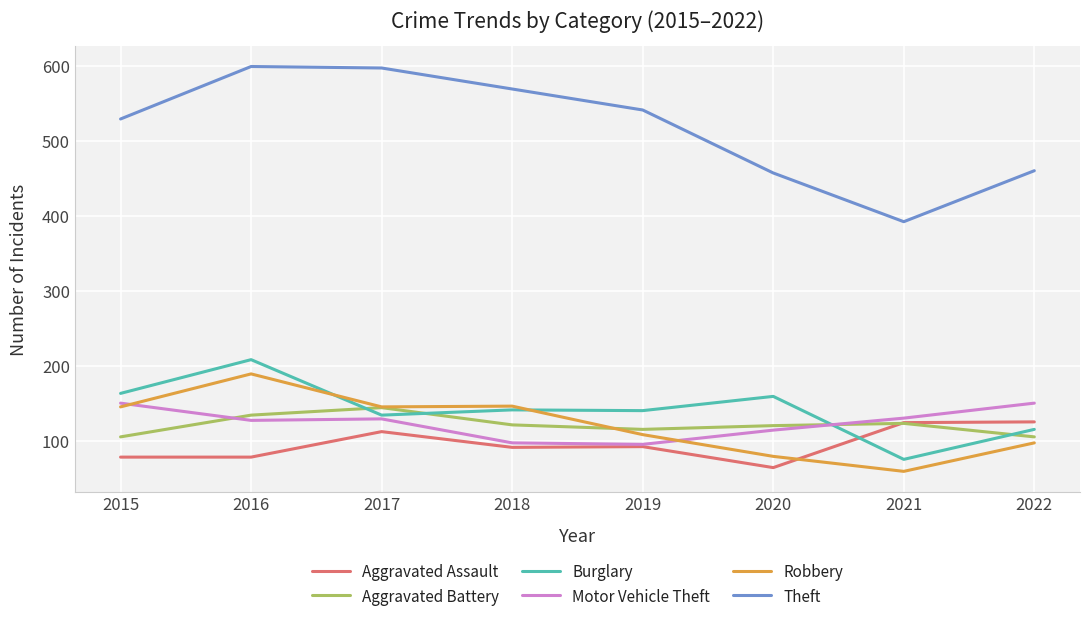

What is the greatest value displayed?

599